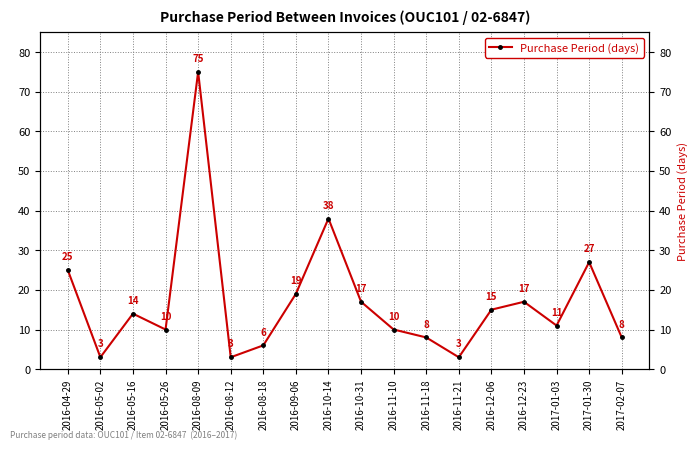

What is the difference between the second highest and second lowest values?

35